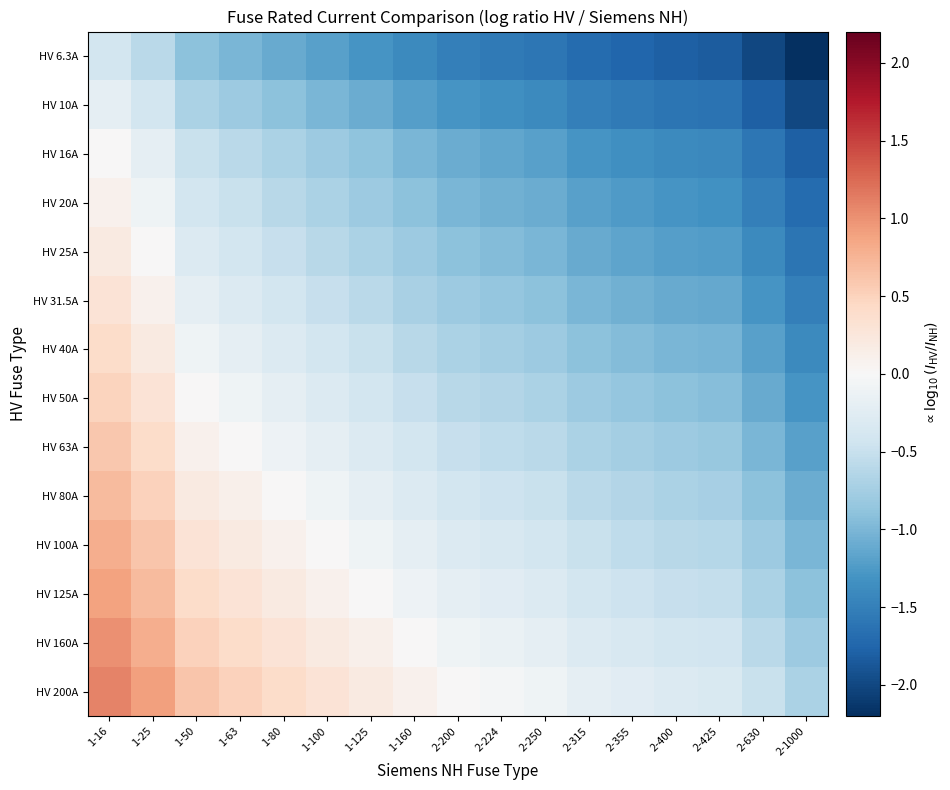

Rank the series at 1-16 from highest to lowest value.

HV 200A, HV 160A, HV 125A, HV 100A, HV 80A, HV 63A, HV 50A, HV 40A, HV 31.5A, HV 25A, HV 20A, HV 16A, HV 10A, HV 6.3A